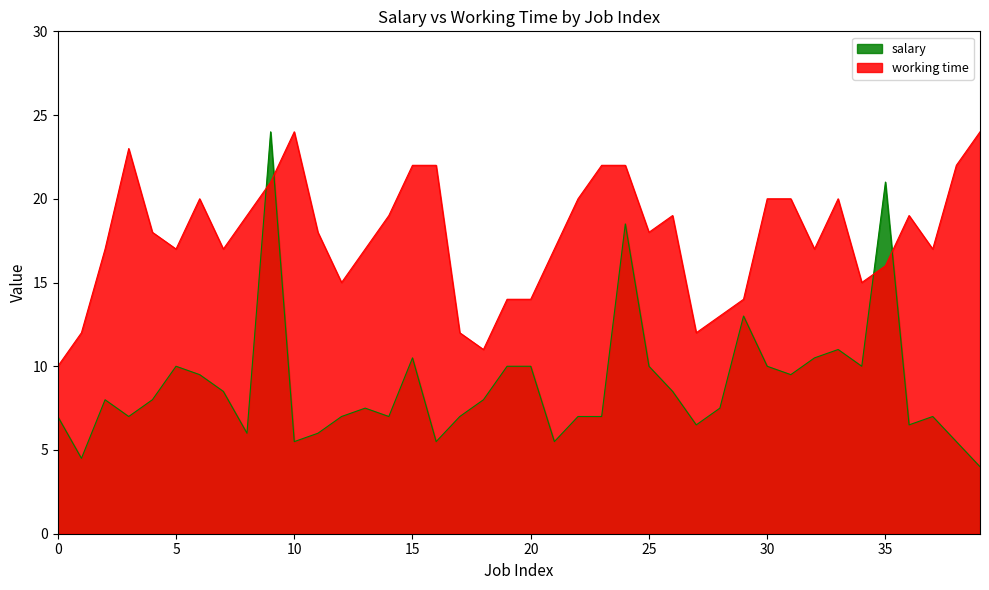

How many lines are shown in the chart?

2